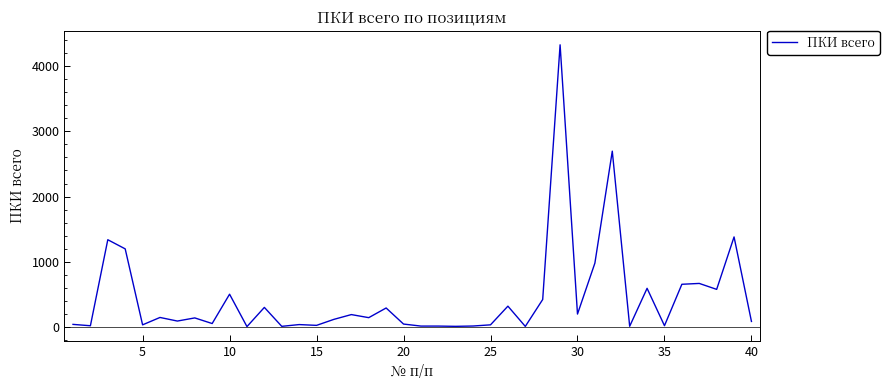

What is the difference between the maximum and minimum values?

4314